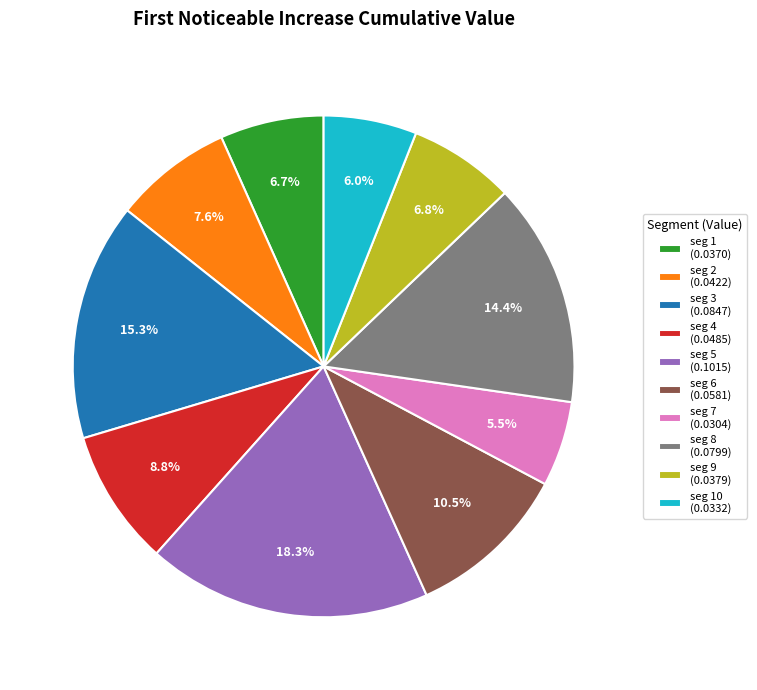

What is the largest slice in the pie chart?

seg 5 (0.1015)